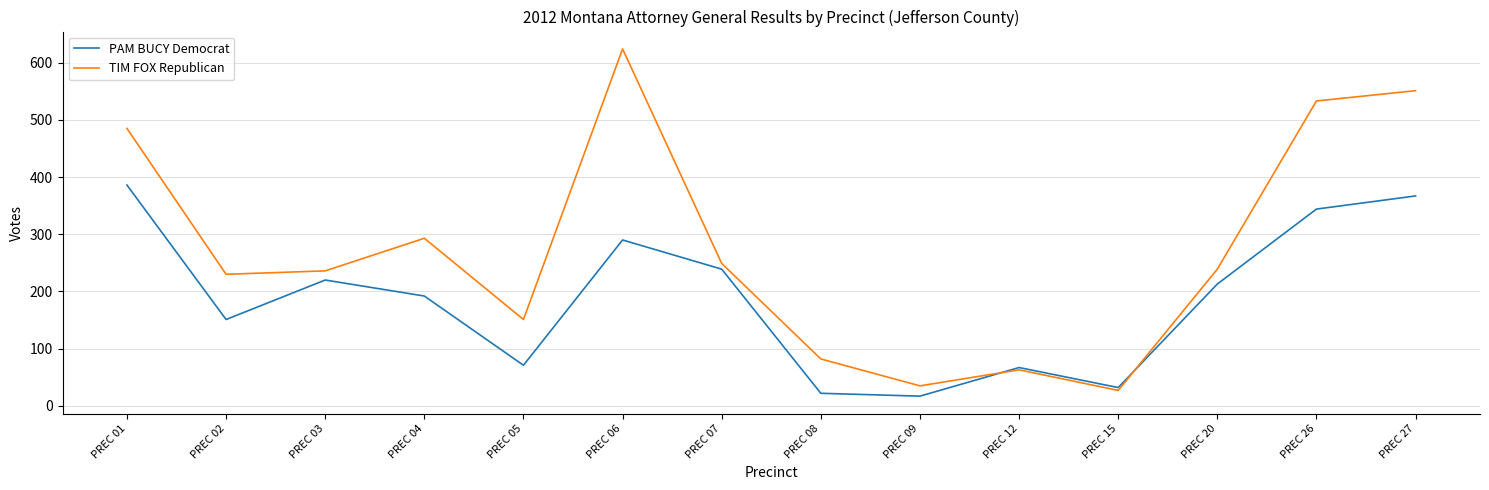

List the series in order of their peak value, highest first.

TIM FOX Republican, PAM BUCY Democrat